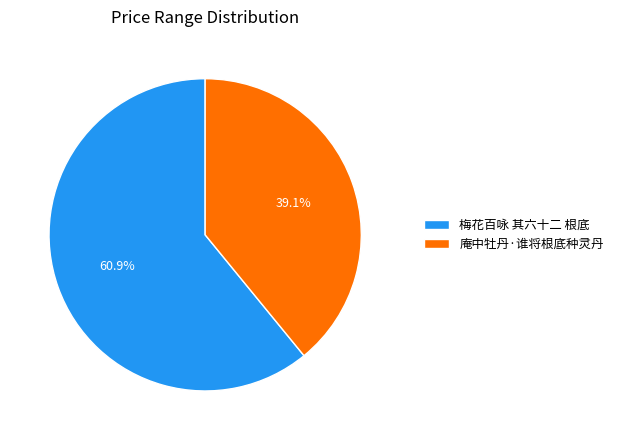

To the nearest percent, what is the difference between the largest and smallest slice percentages?

22%